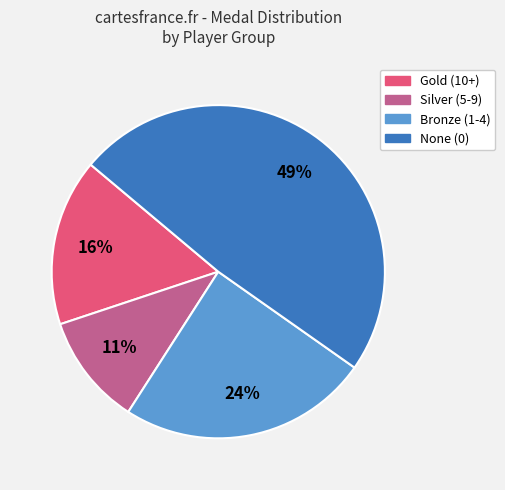

To the nearest percent, what is the average slice percentage?

25%